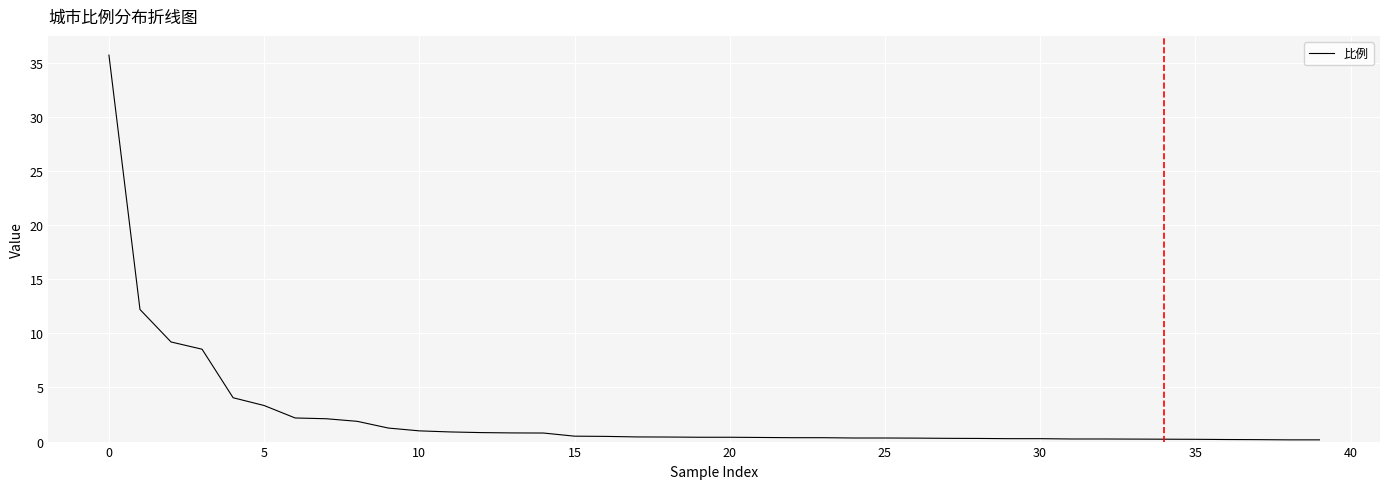

How many series are shown in this chart?

1